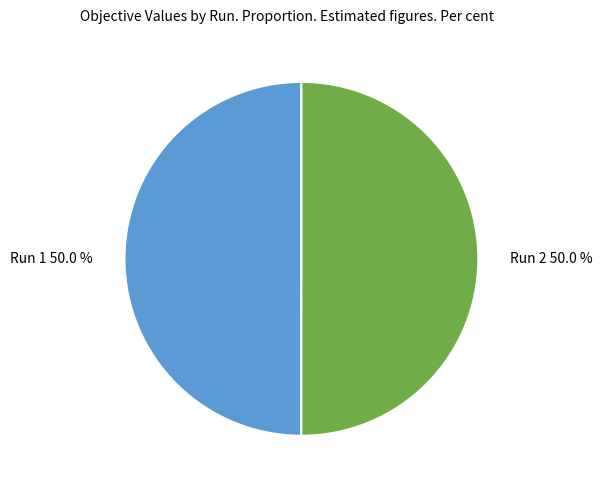

Combined, what portion of the pie is Run 2 and Run 1?

100.0%